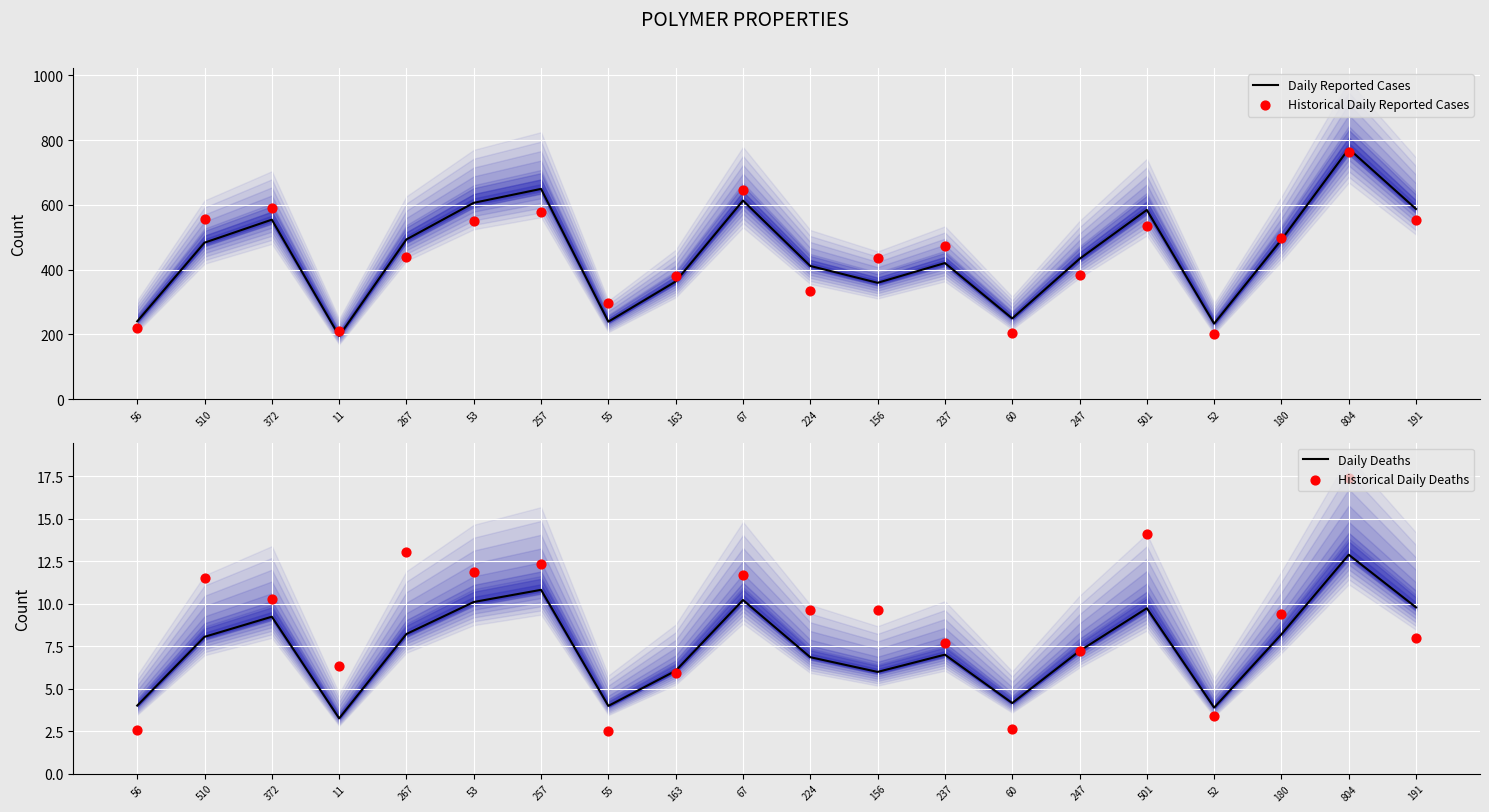

Which series contains the highest Y value?

Daily Reported Cases